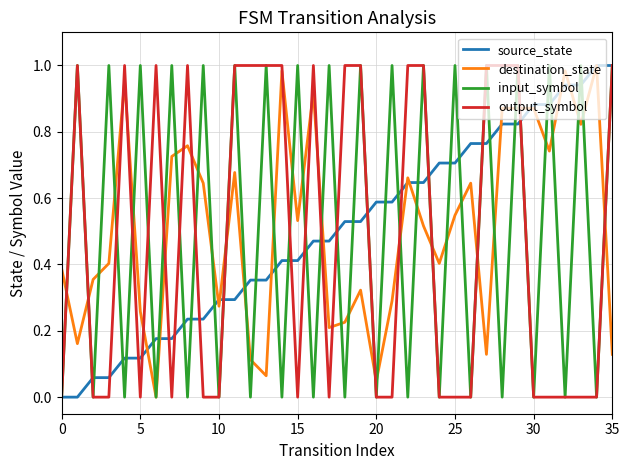

True or false: destination_state and output_symbol intersect in this chart.

True